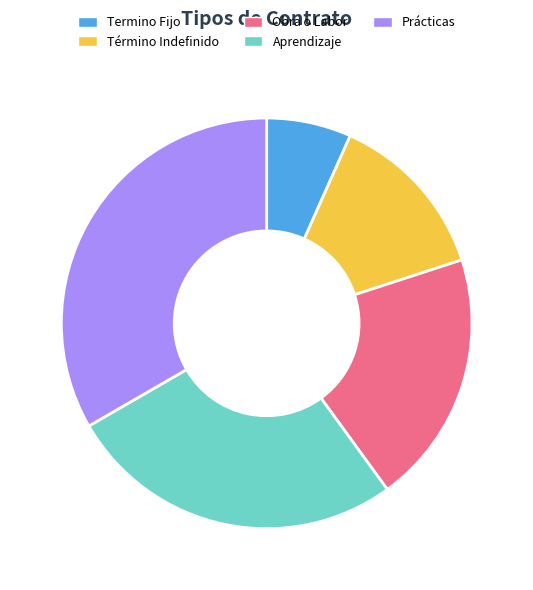

Which category has the smallest portion of the pie?

Termino Fijo